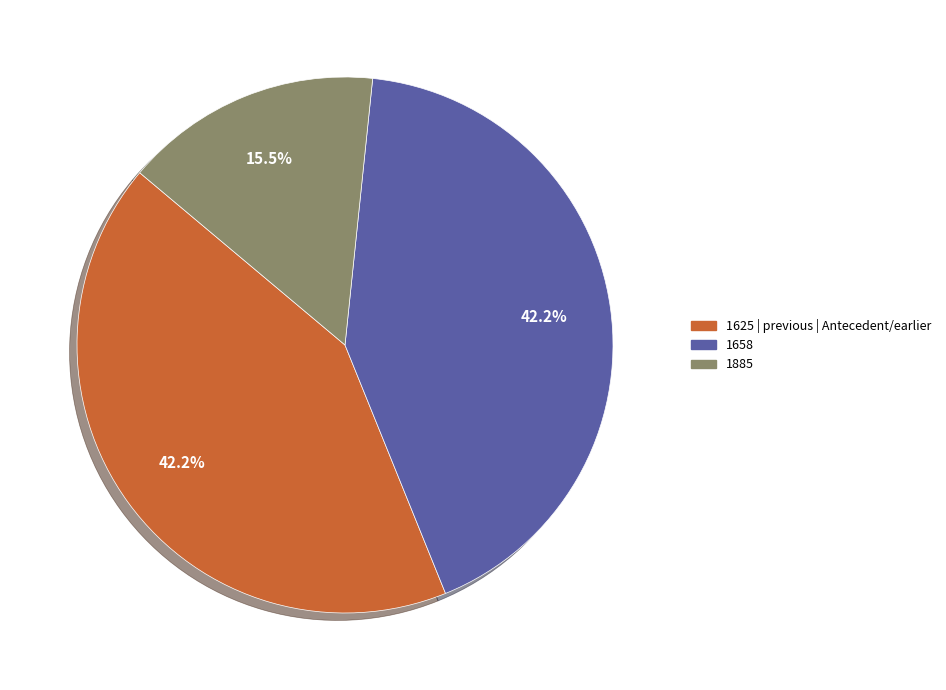

To the nearest percent, what portion does 1625 | previous | Antecedent/earlier represent?

42%